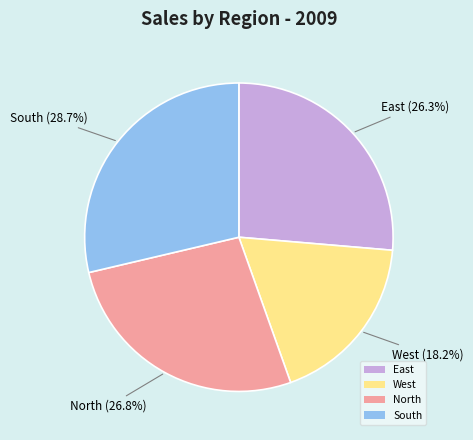

What percentage is the East slice, to the nearest percent?

26%